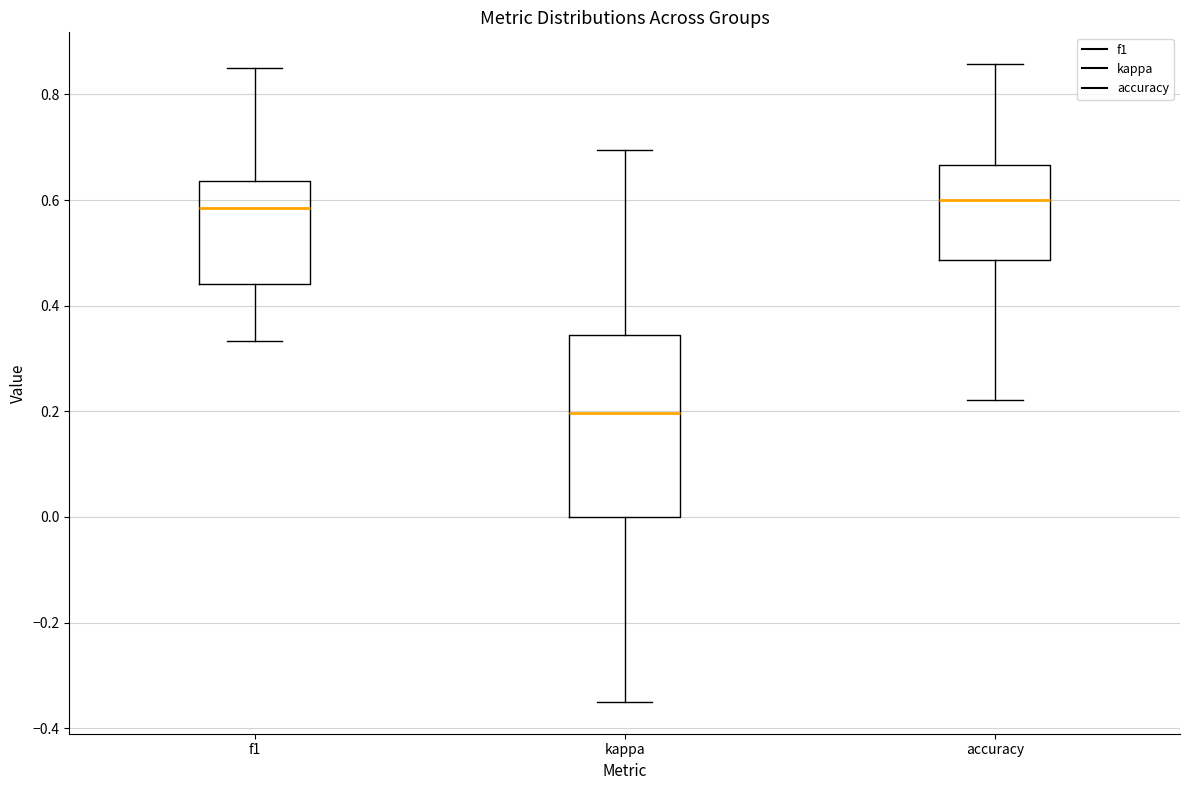

Reading left to right, read every box against the y-axis: the position of its median line, the range the box covers, and the ends of its whiskers. The values are not printed on the chart, so give them approximately, as read against the axis.

f1: median 0.58, box 0.44 to 0.64, whiskers 0.34 to 0.86
kappa: median 0.20, box 0.00 to 0.34, whiskers -0.34 to 0.70
accuracy: median 0.60, box 0.48 to 0.66, whiskers 0.22 to 0.86